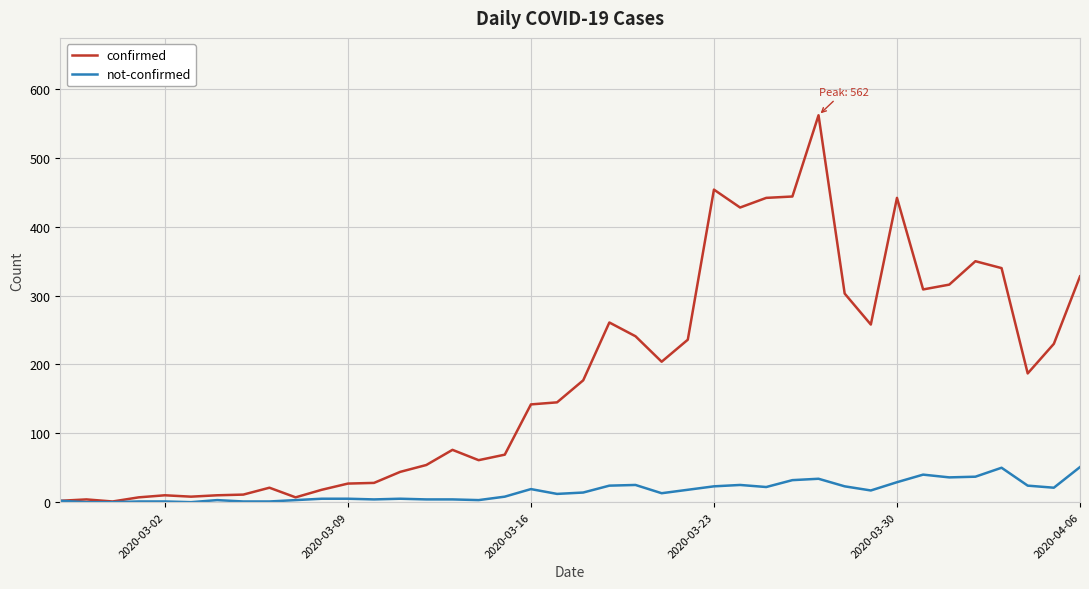

List the series in order of their peak value, highest first.

confirmed, not-confirmed